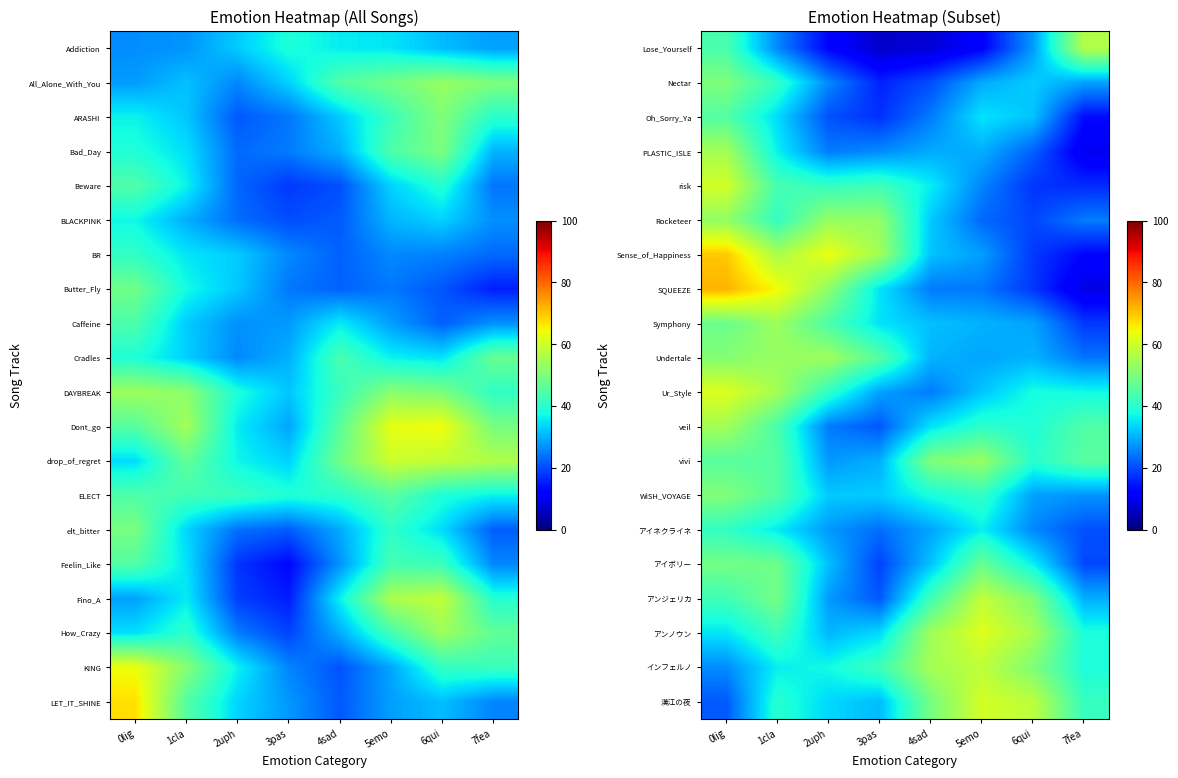

Where does the vivi series first go above 45?

0lig